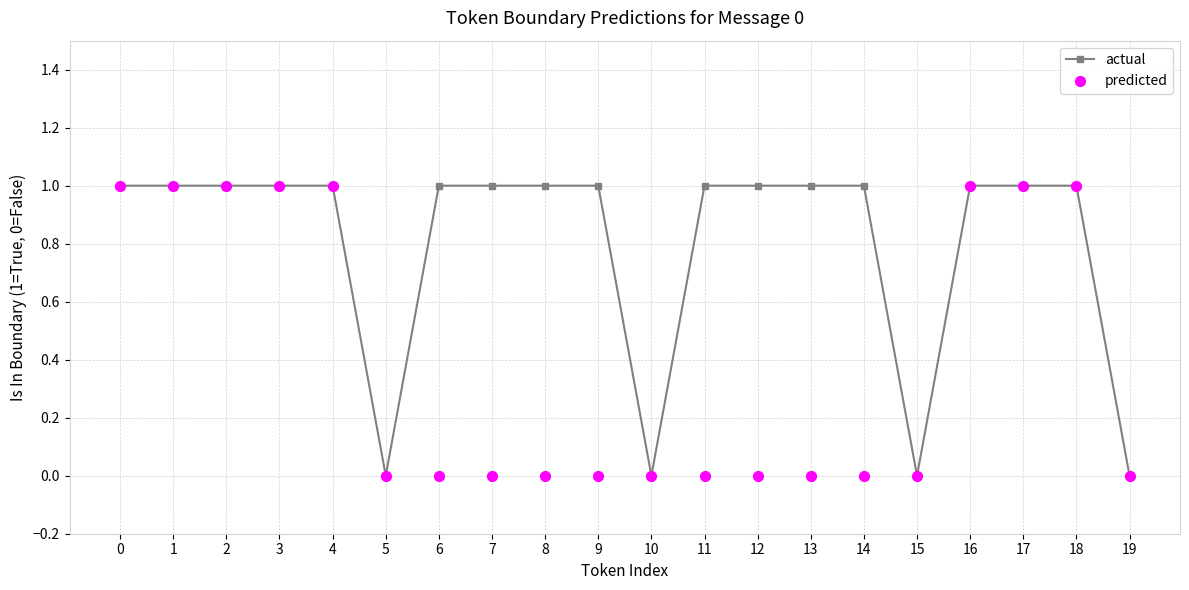

Which series reaches the minimum Y coordinate?

actual